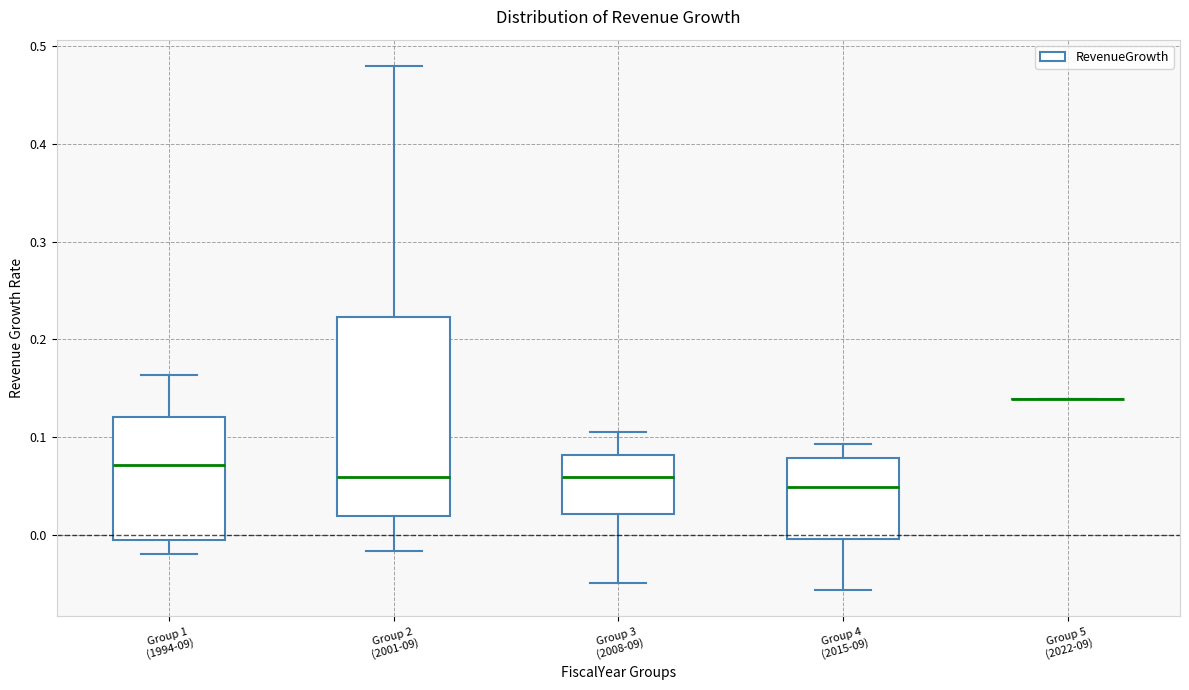

Reading left to right, read every box against the y-axis: the position of its median line, the range the box covers, and the ends of its whiskers. The values are not printed on the chart, so give them approximately, as read against the axis.

Group 1 (1994-09): median 0.07, box -0.01 to 0.12, whiskers -0.02 to 0.16
Group 2 (2001-09): median 0.06, box 0.02 to 0.22, whiskers -0.02 to 0.48
Group 3 (2008-09): median 0.06, box 0.02 to 0.08, whiskers -0.05 to 0.11
Group 4 (2015-09): median 0.05, box 0.00 to 0.08, whiskers -0.06 to 0.09
Group 5 (2022-09): box collapsed to a line at 0.14, whiskers 0.14 to 0.14